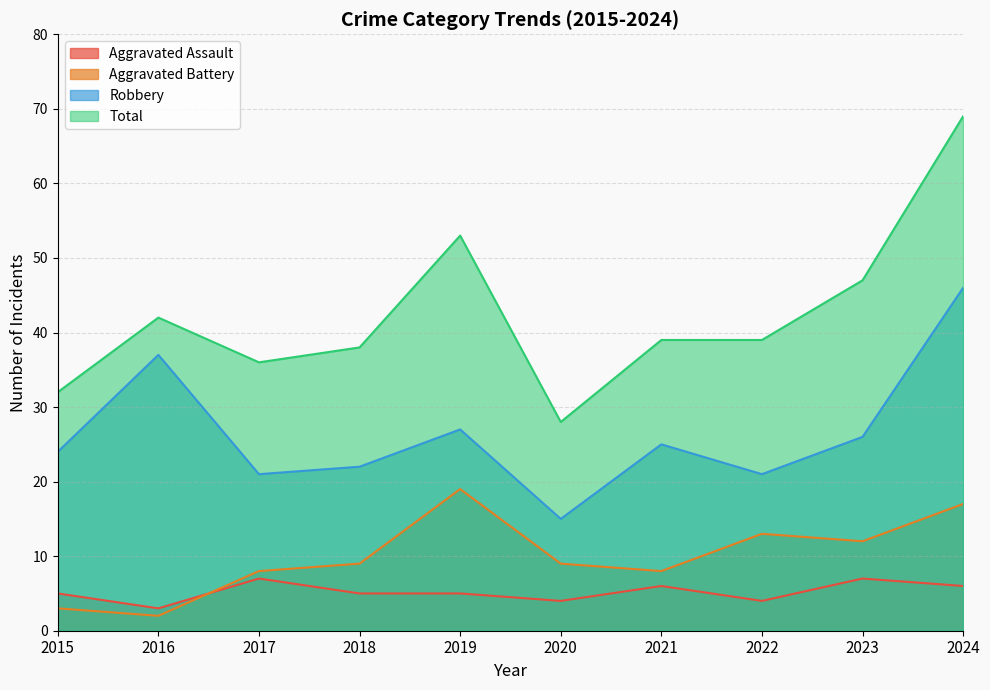

At 2023, list the series in order from smallest to largest.

Aggravated Assault, Aggravated Battery, Robbery, Total